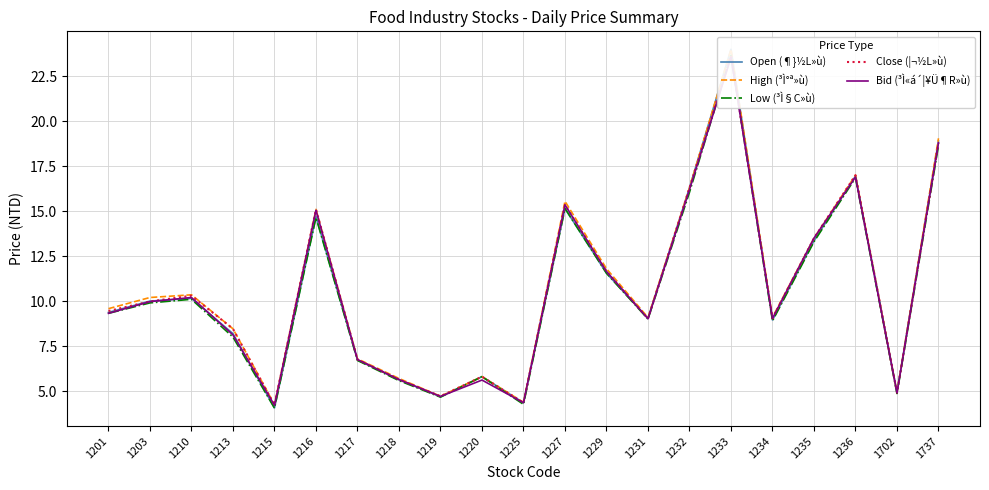

List the series in order of their peak value, highest first.

Open (¶}½L»ù), High (³Ì°ª»ù), Low (³Ì§C»ù), Close (¦¬½L»ù), Bid (³Ì«á´¦¥Ü¶R»ù)